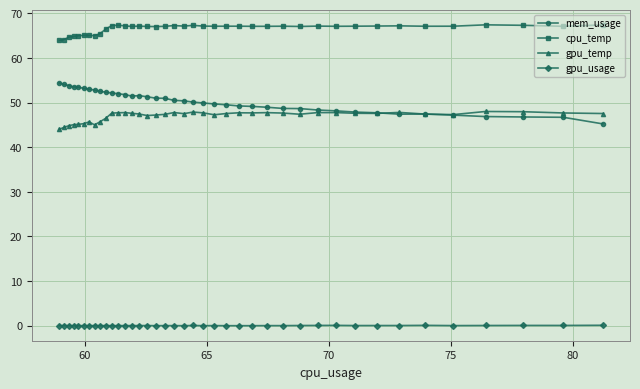

At how many categories does at least one series exceed 4?

40